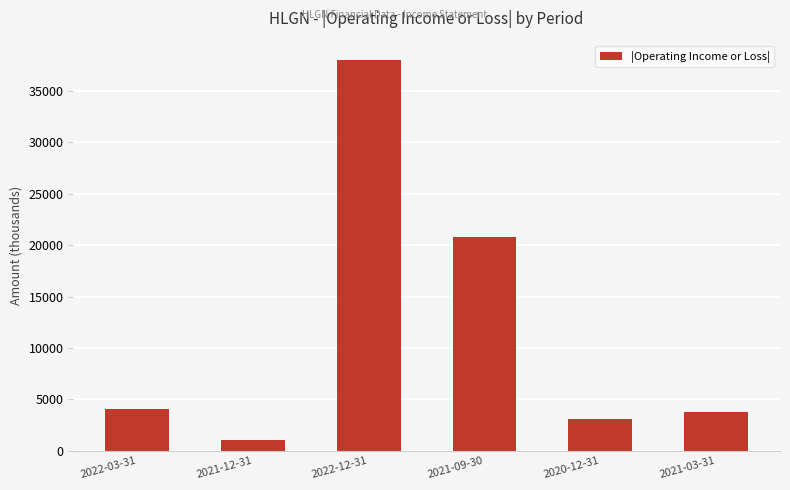

Between 2021-03-31 and 2021-12-31, which is larger?

2021-03-31